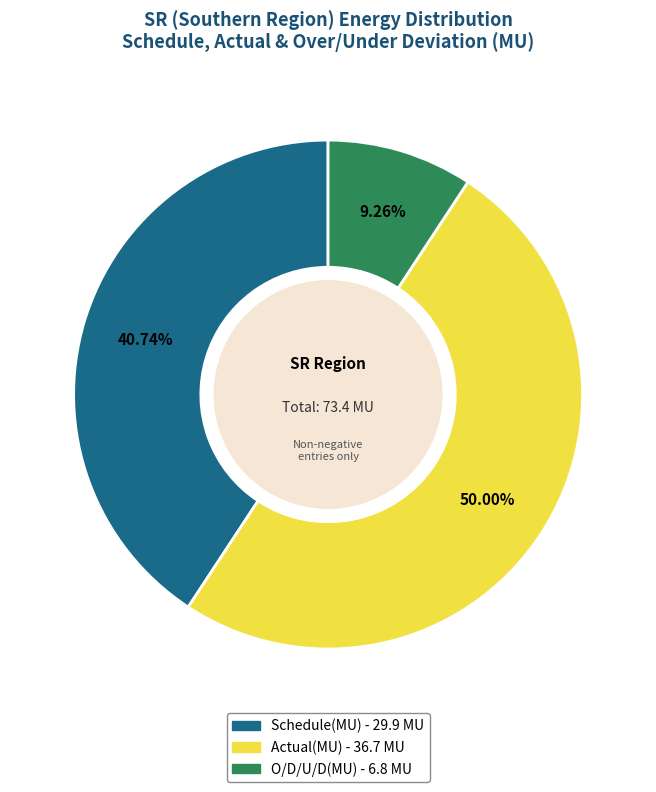

Does Schedule(MU) represent more than half of the total?

No